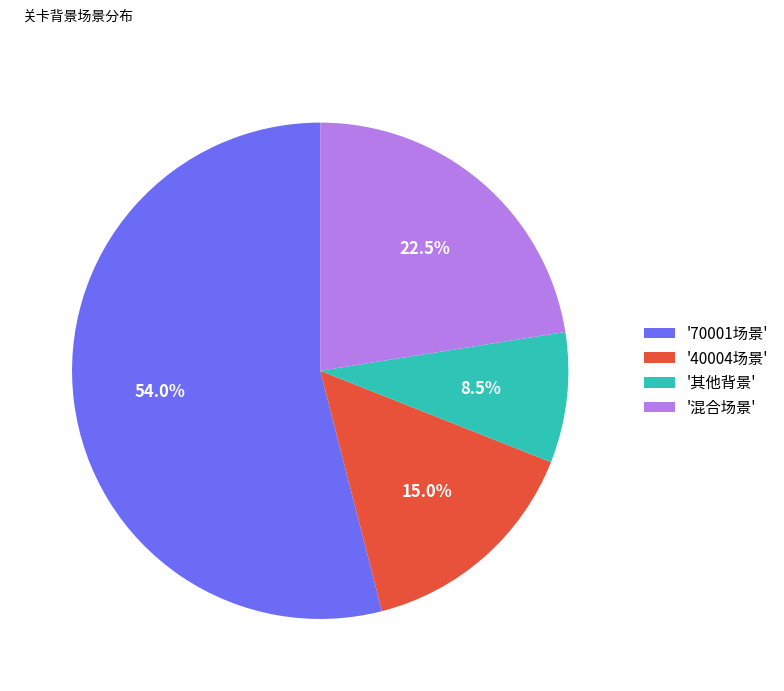

Combined, what portion of the pie is '其他背景' and '70001场景'?

62.5%